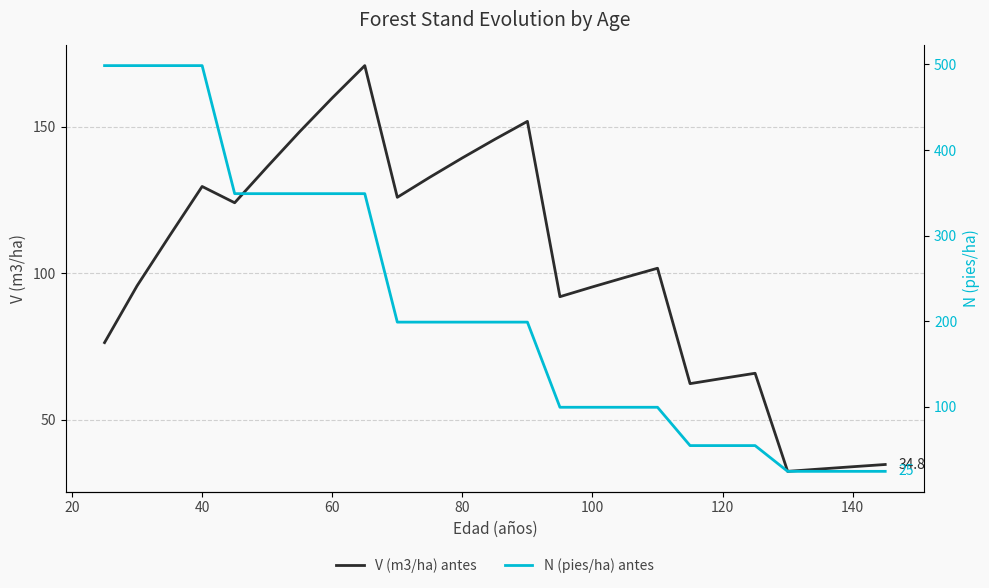

How many lines are shown in the chart?

2